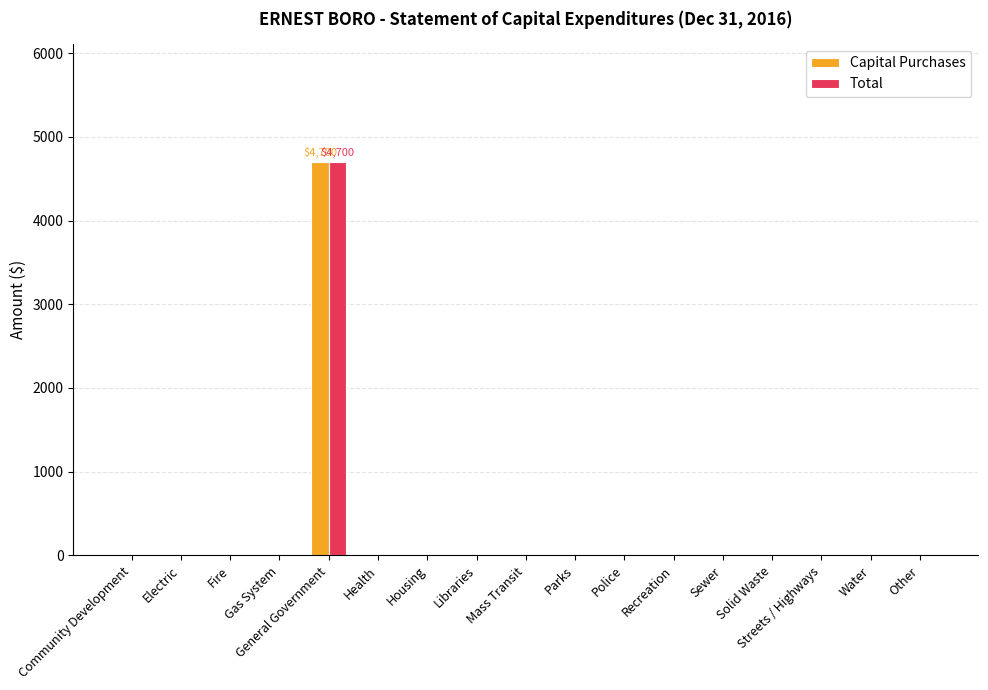

At which category is the sum across all series the highest?

General Government